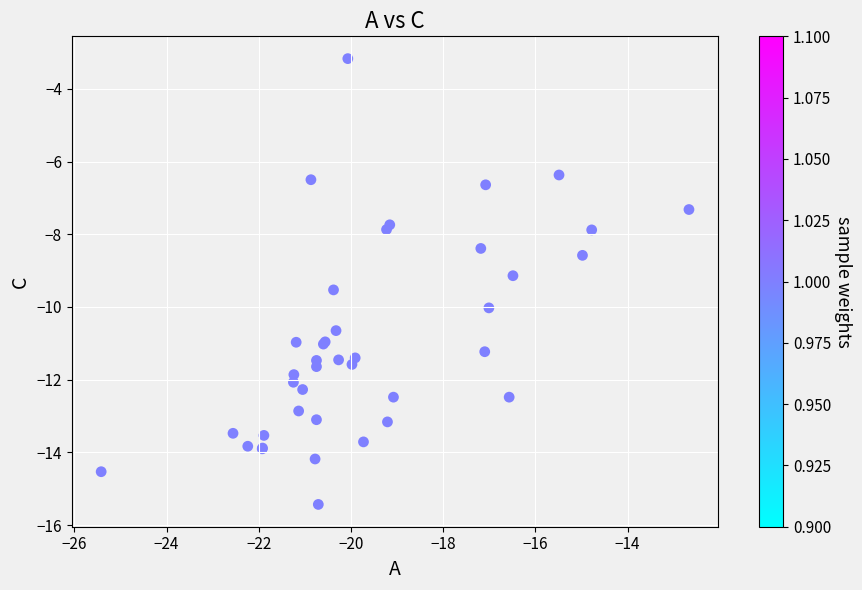

What Y value in the scatter plot is closest to -9?

-9.1